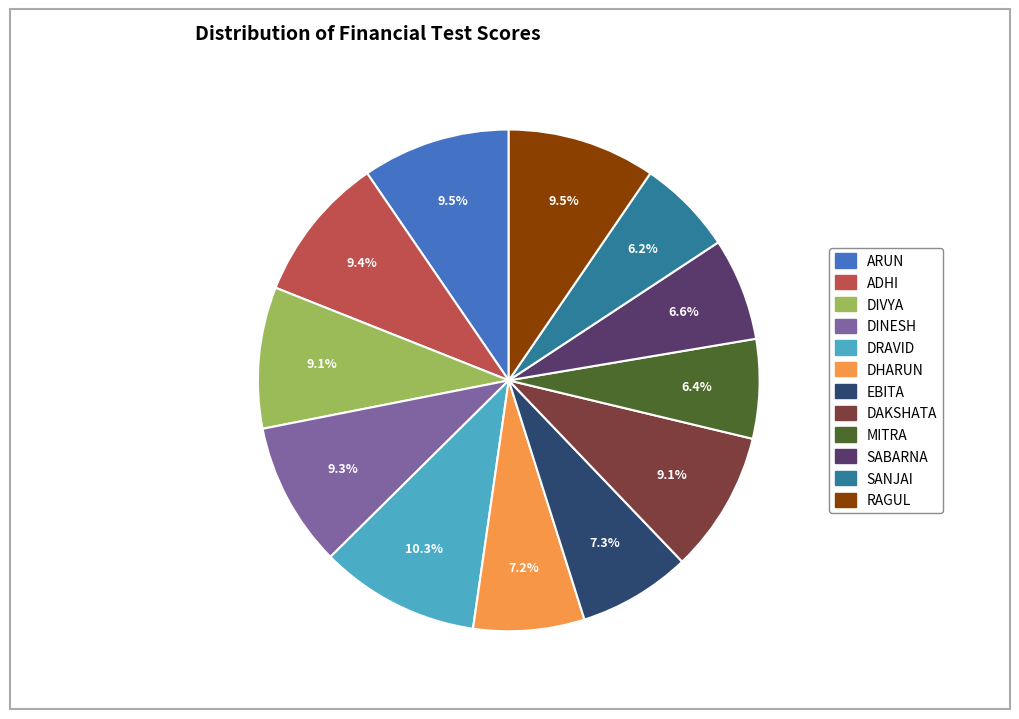

To the nearest percent, what percentage of the pie is DIVYA?

9%